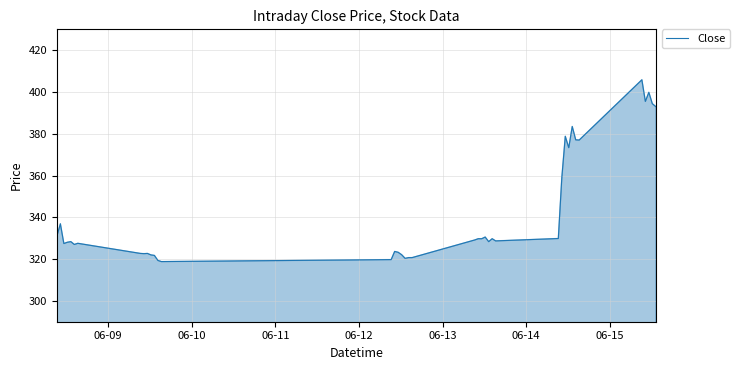

What is the greatest value displayed?

405.9